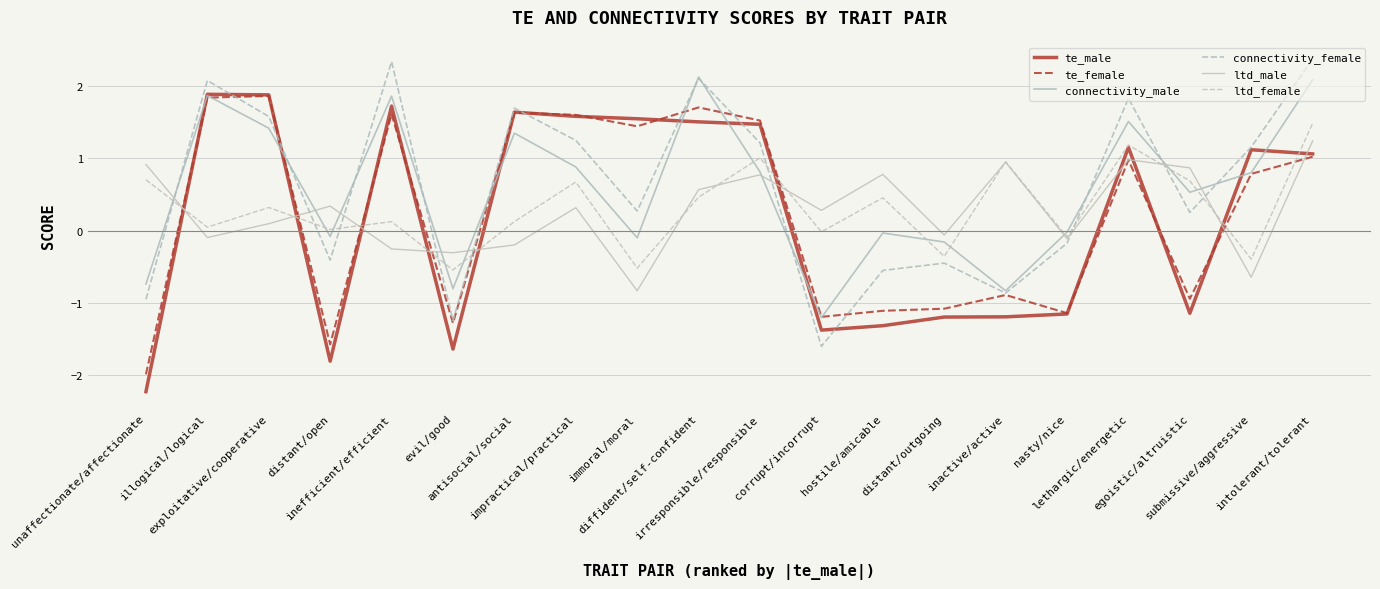

Does the chart have visible grid lines?

Yes